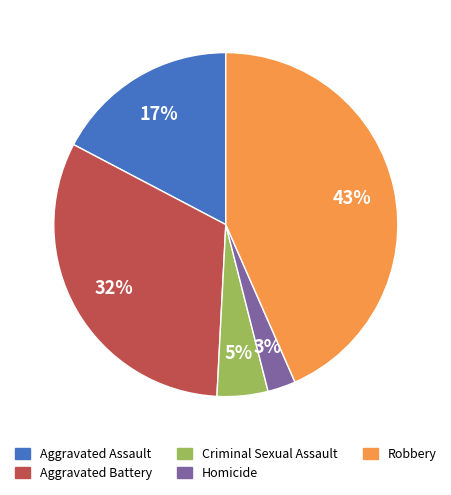

True or false: Criminal Sexual Assault accounts for 5% of the total.

True